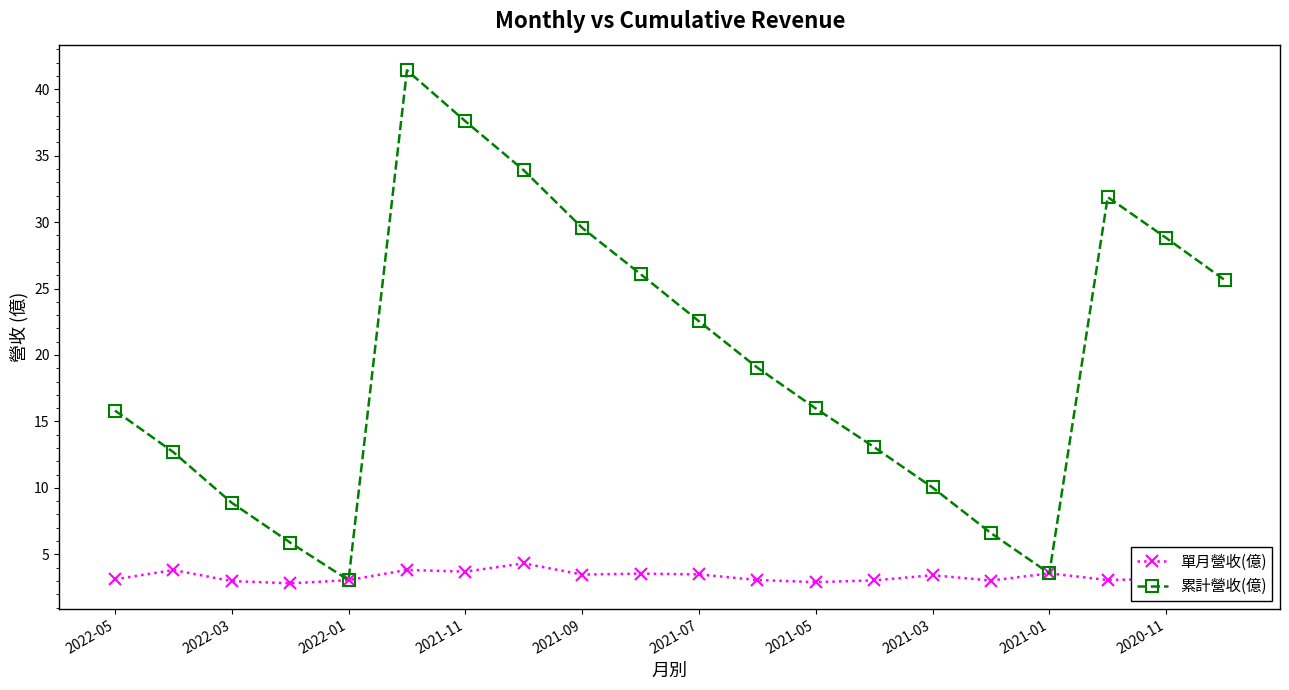

Which series has the largest total across all categories?

累計營收(億)